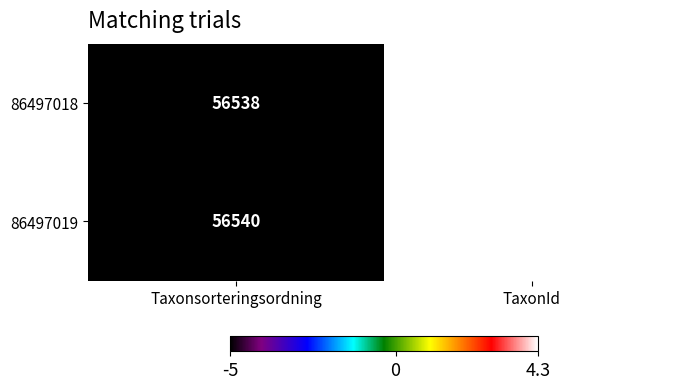

What is the maximum value shown in the chart?

103021